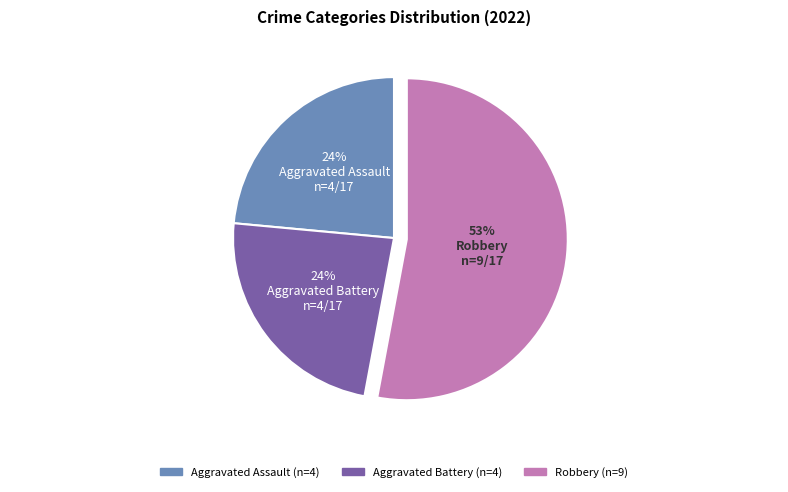

Is there any slice that represents more than half of the pie?

Yes